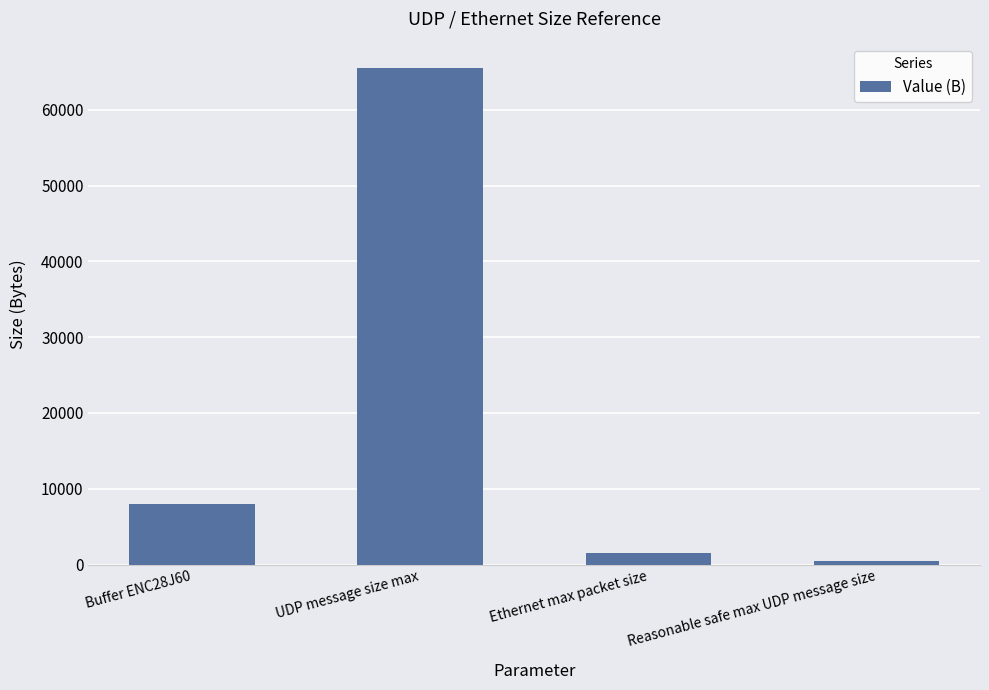

List the labels in order of value, largest first.

UDP message size max, Buffer ENC28J60, Ethernet max packet size, Reasonable safe max UDP message size